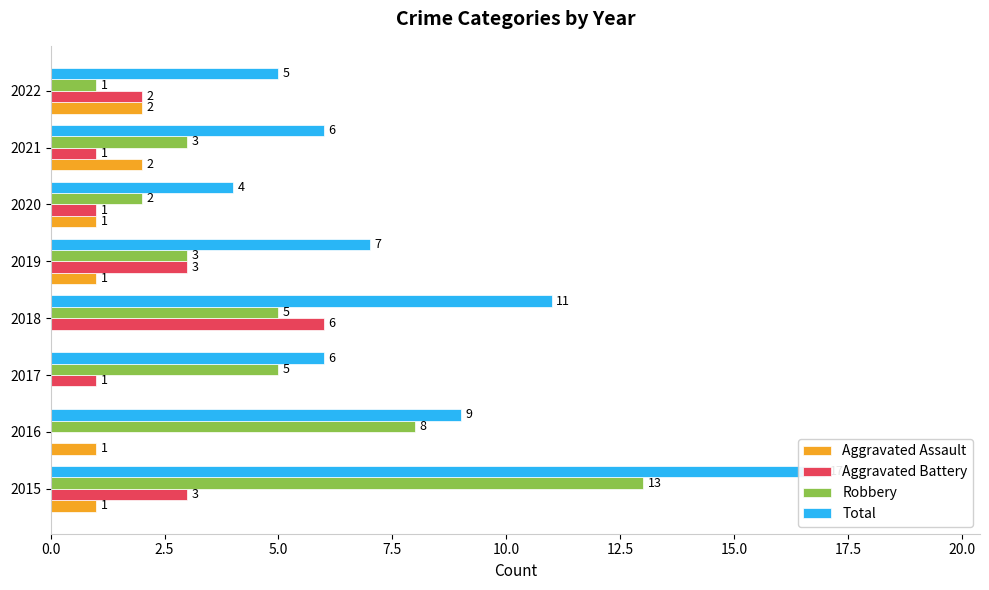

What are all the series names shown in the legend?

Aggravated Assault, Aggravated Battery, Robbery, Total